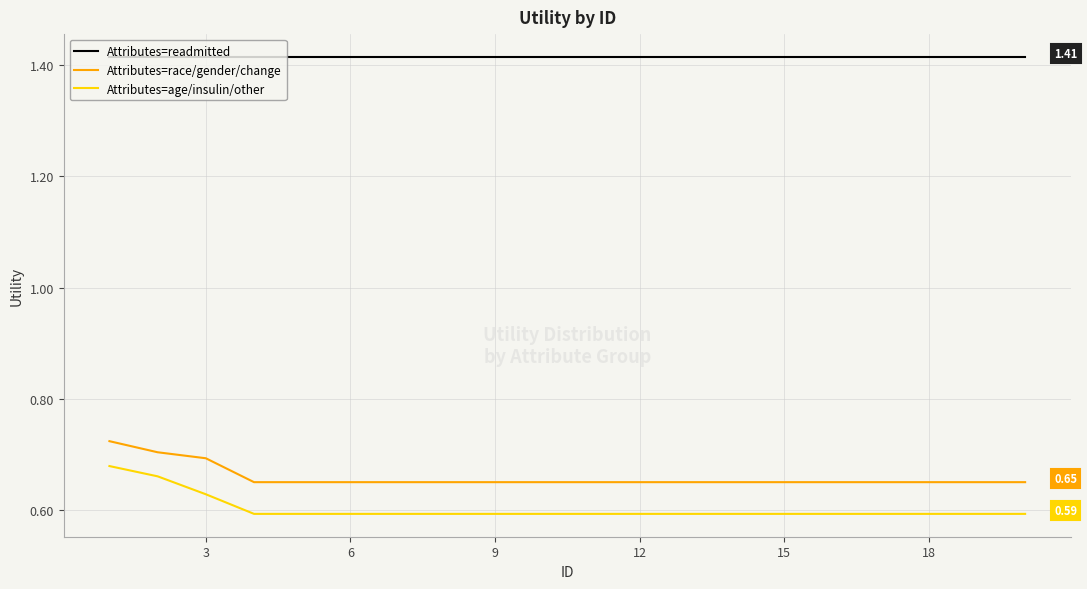

True or false: Attributes=readmitted and Attributes=race/gender/change cross at least once.

False